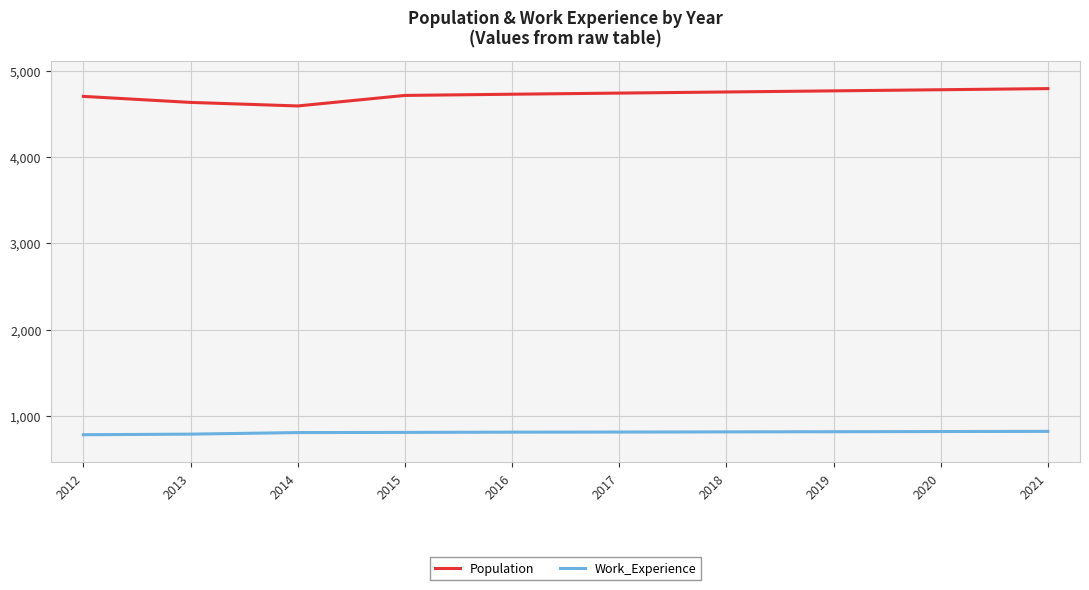

The value of Work_Experience at 2012 is 168. True or false?

False